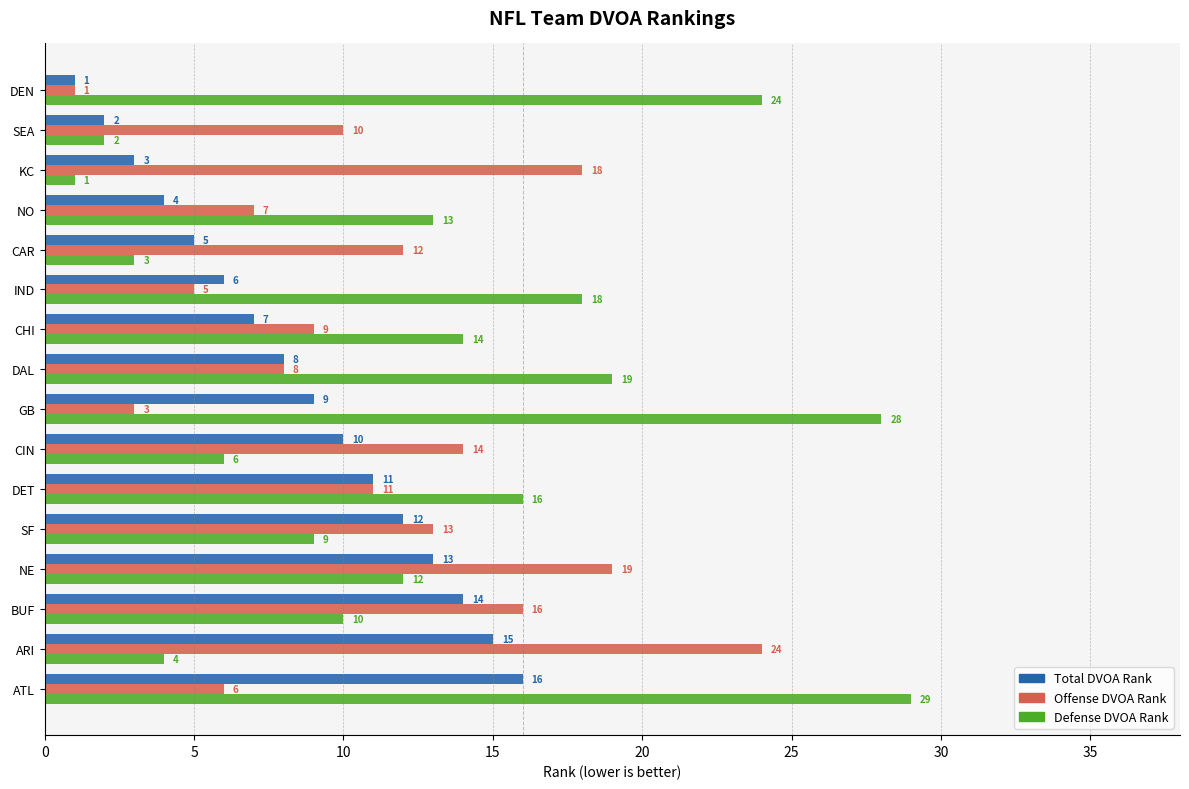

At which category is the sum across all series the highest?

ATL